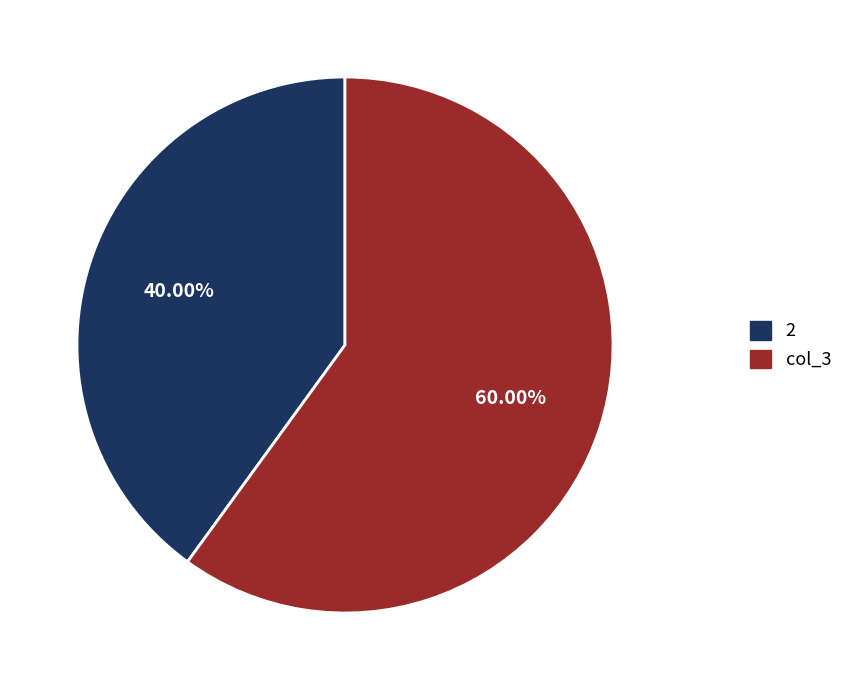

To the nearest percent, what portion does col_3 represent?

60%